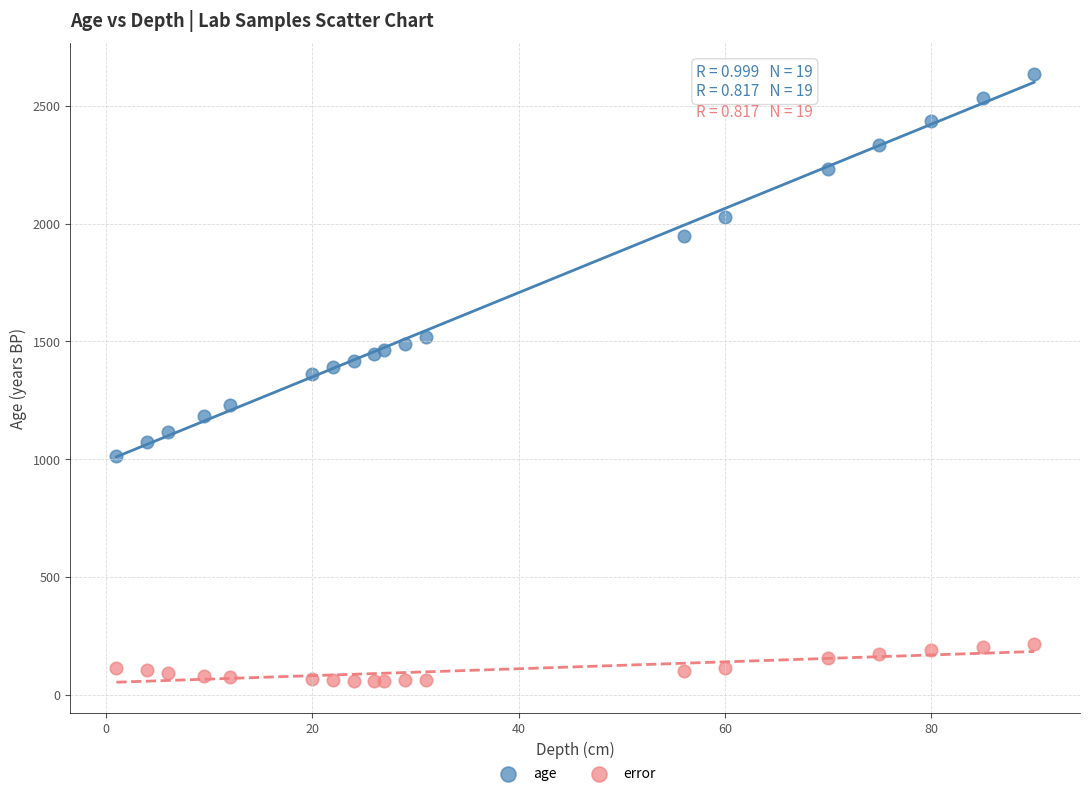

What are all the series names shown in the legend?

age, error